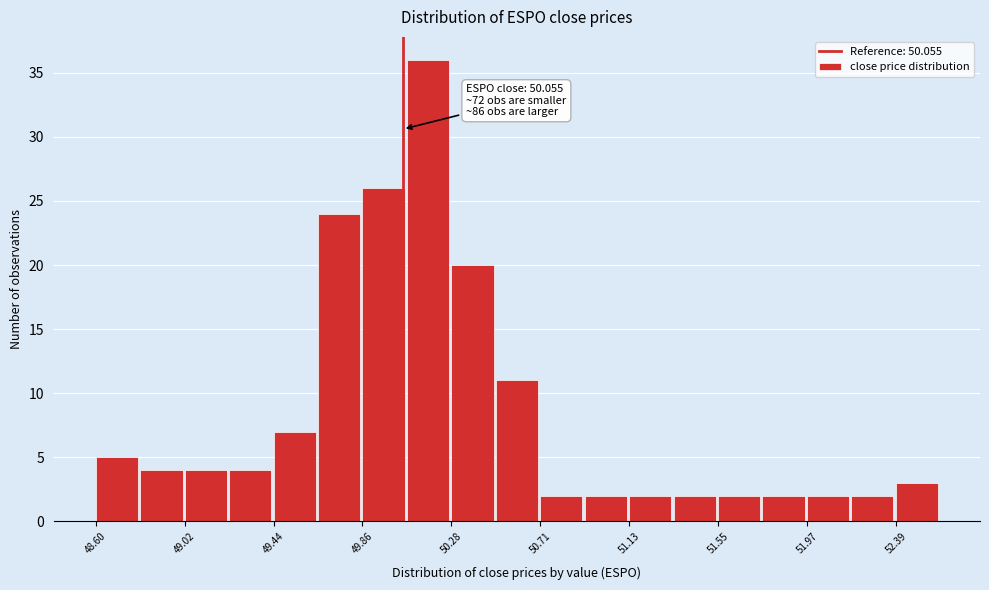

Over which range of the x-axis is the bar tallest?

50.05 to 50.30